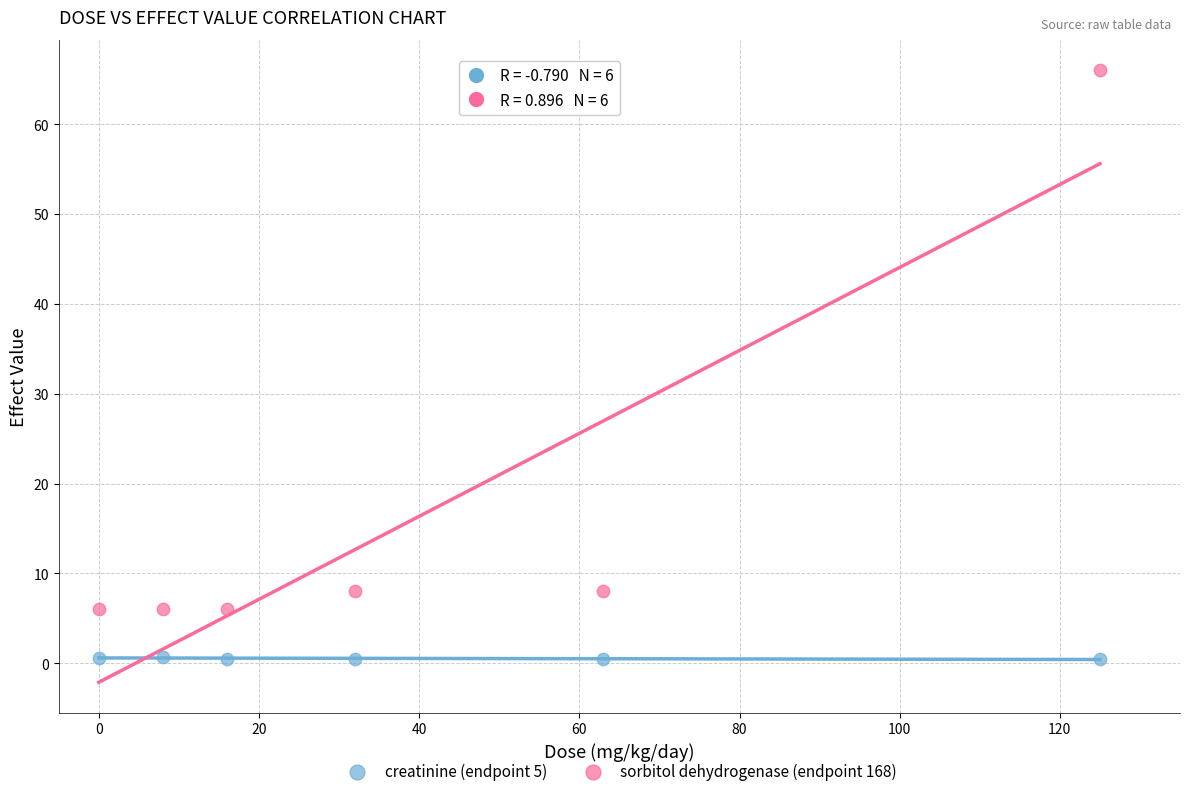

What is the X range (max minus min) for the scatter plot?

125.0